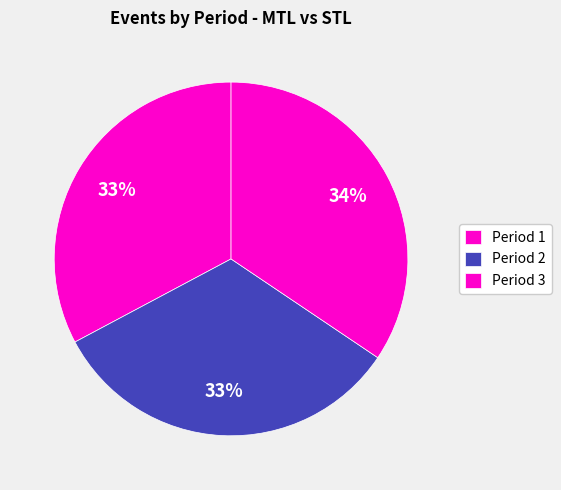

How many slices are in this pie chart?

3